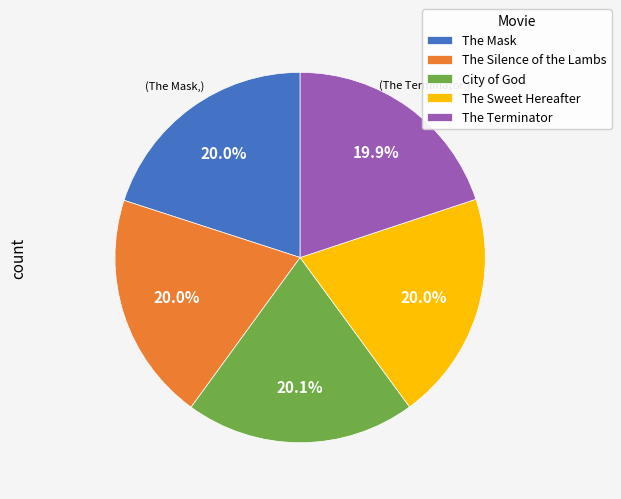

Does City of God account for over 50% of the chart?

No